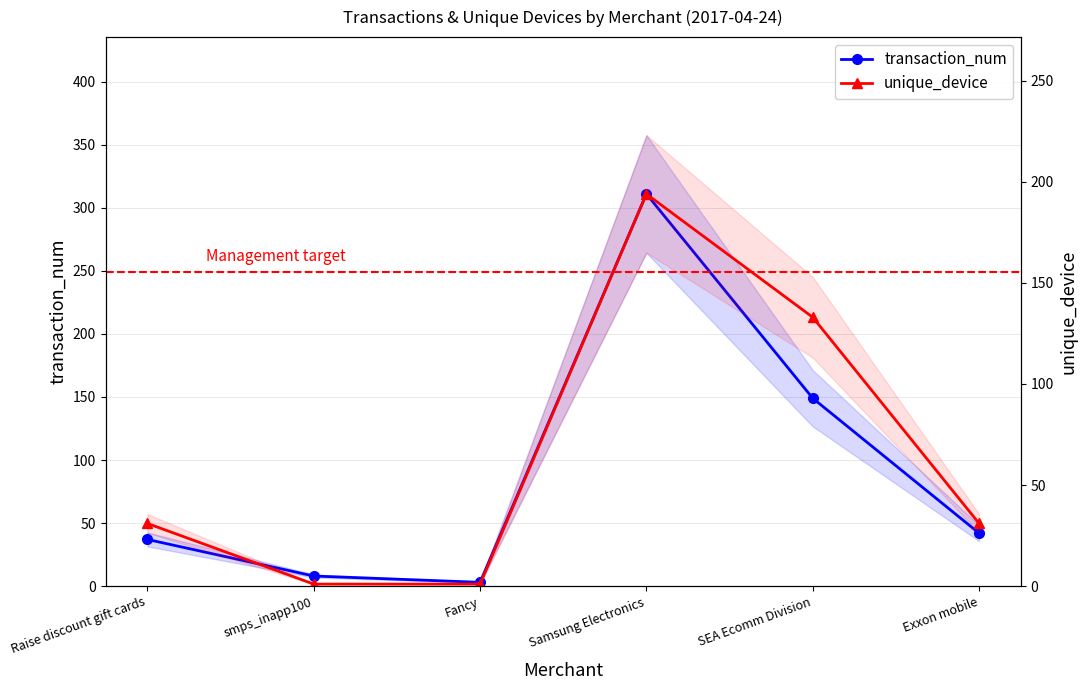

What is the lowest value of the unique_device series?

1